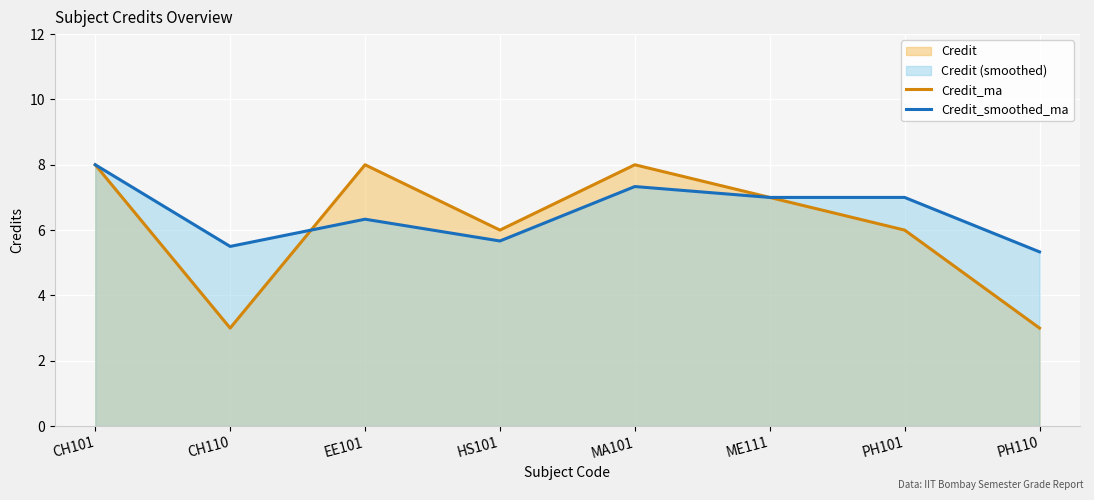

Between EE101 and ME111, which is larger?

EE101